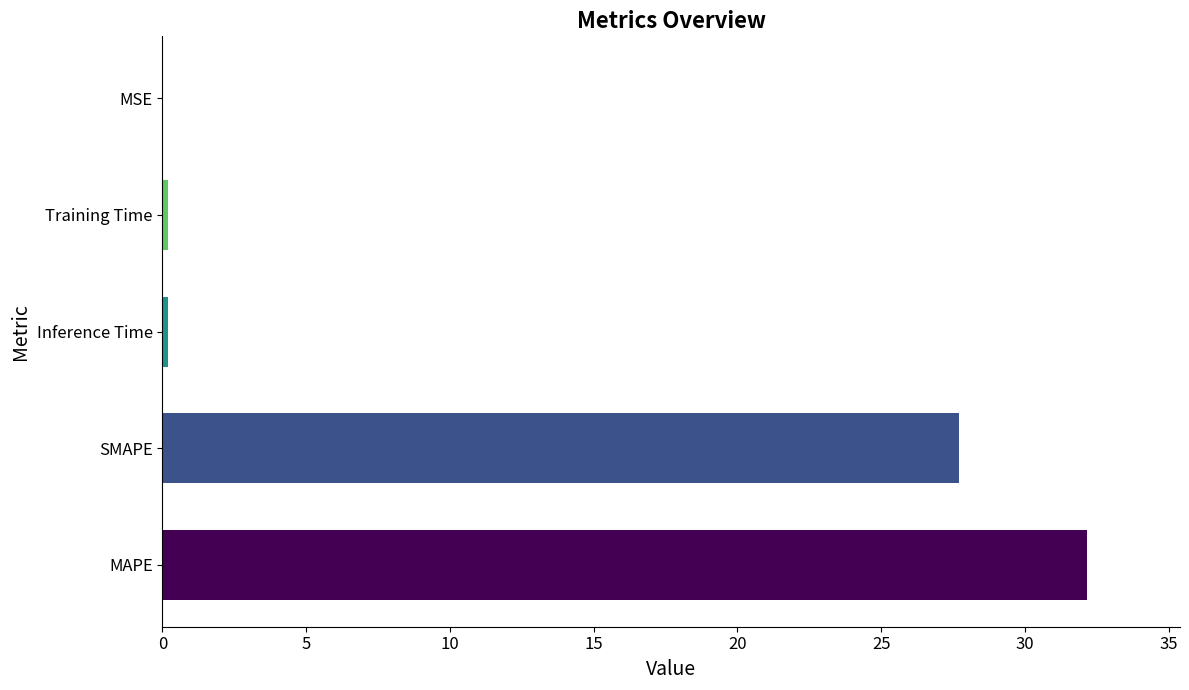

What is the greatest value displayed?

32.2